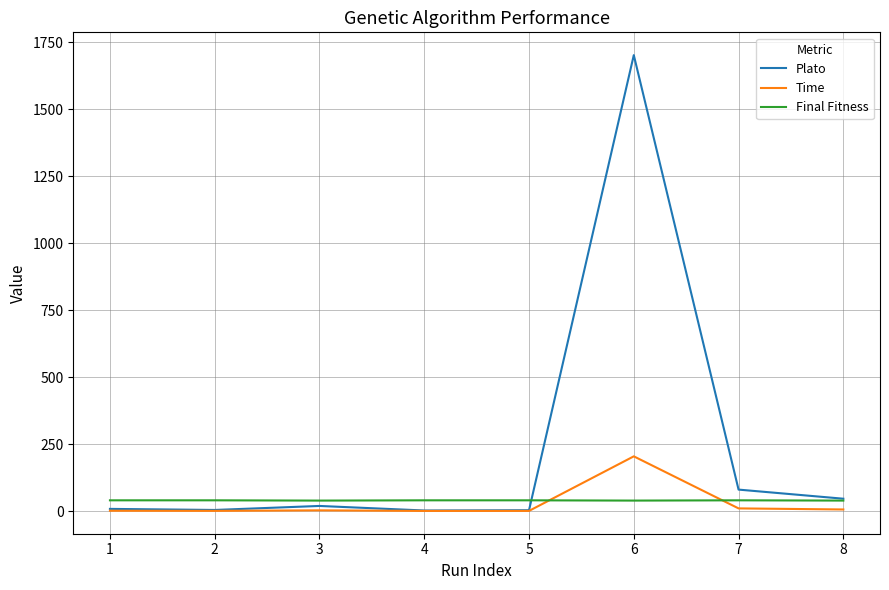

What is the total value across all series at 4?

42.4